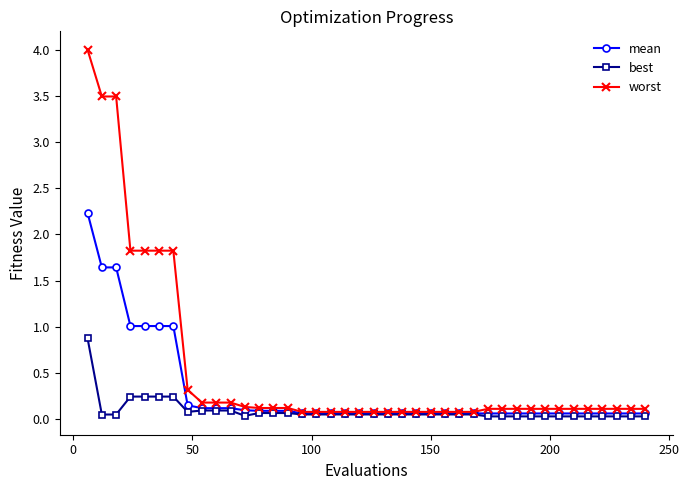

Rank the series by their average value, from highest to lowest.

worst, mean, best